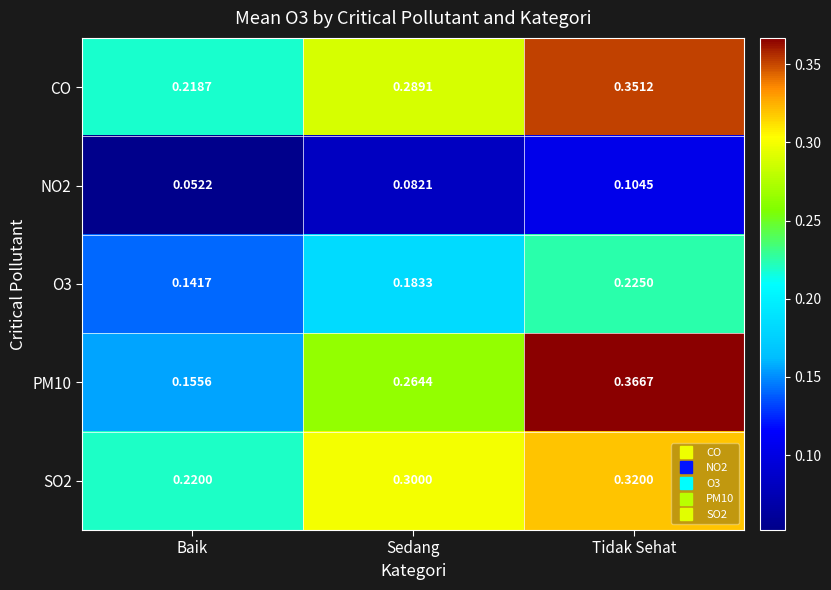

Which series has the largest total across all categories?

CO